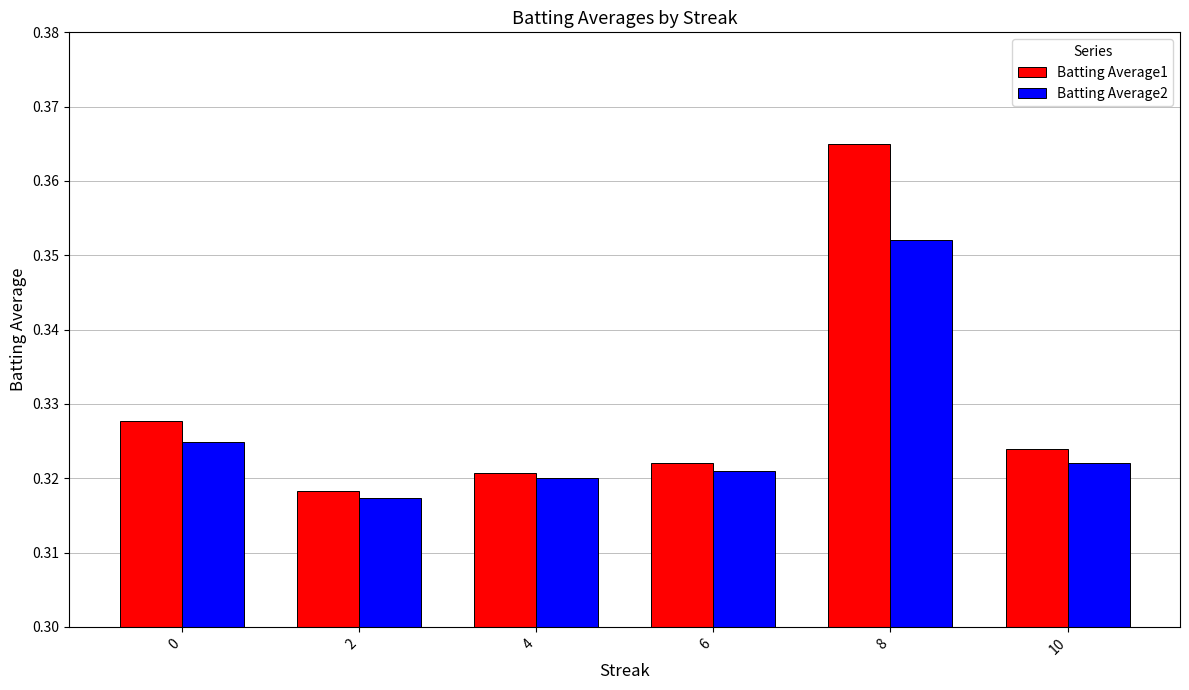

Is the value of Batting Average1 at 2 greater than the value of Batting Average2 at 6?

No